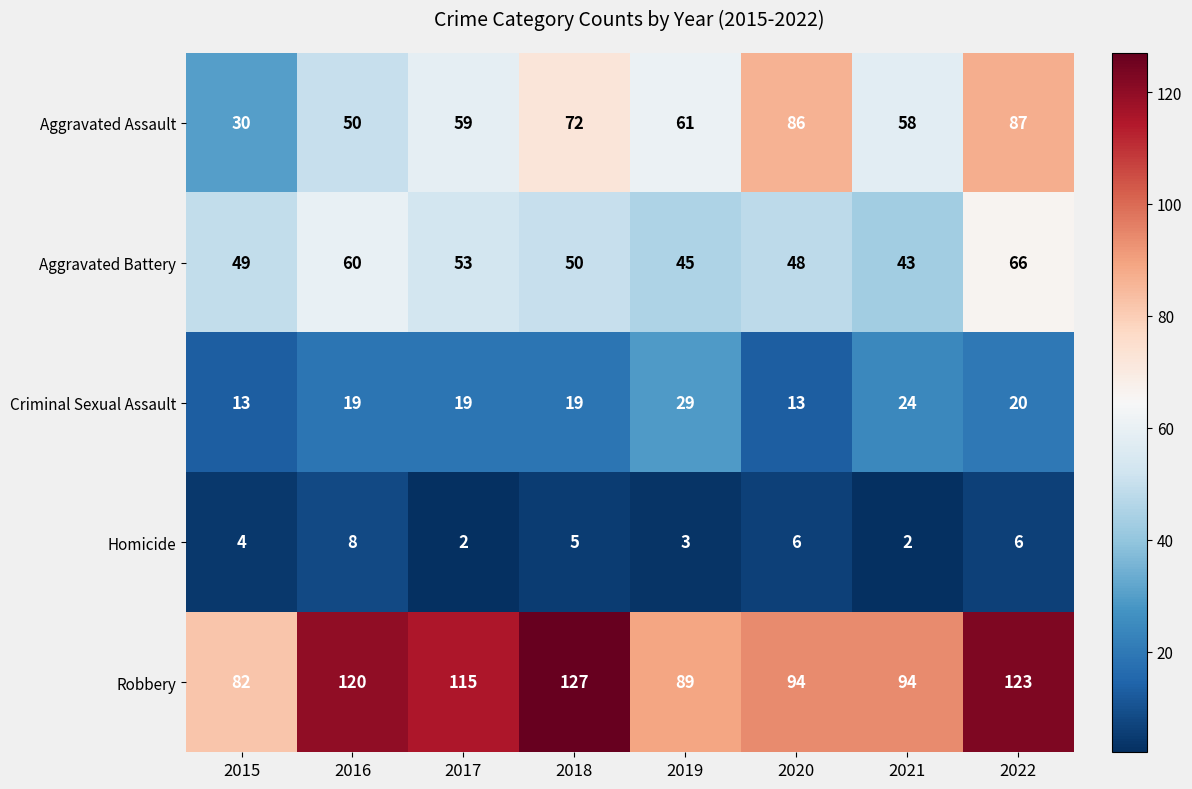

What is the spread (max minus min) of values at 2020?

88